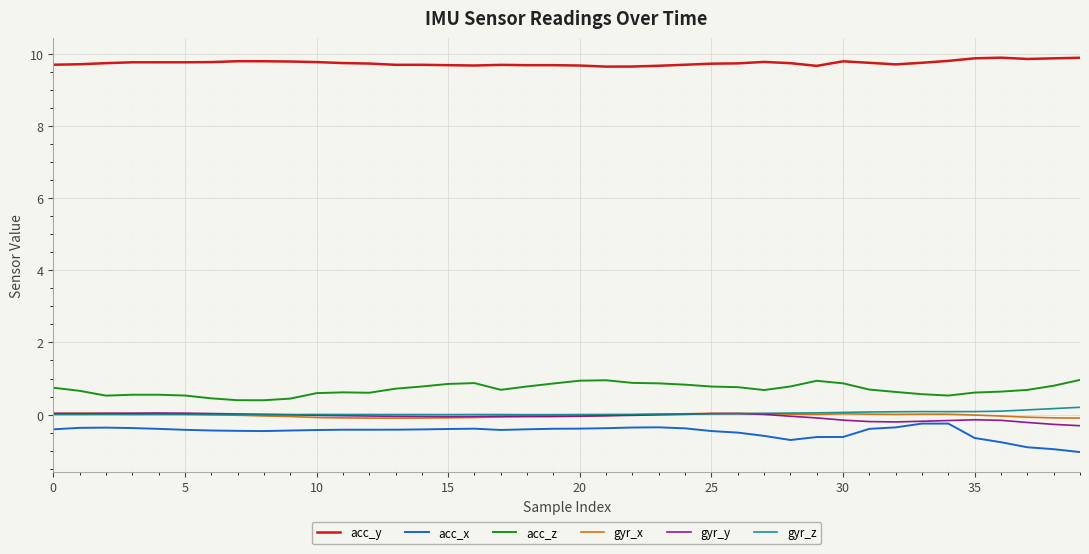

Which series has the largest total across all categories?

acc_y